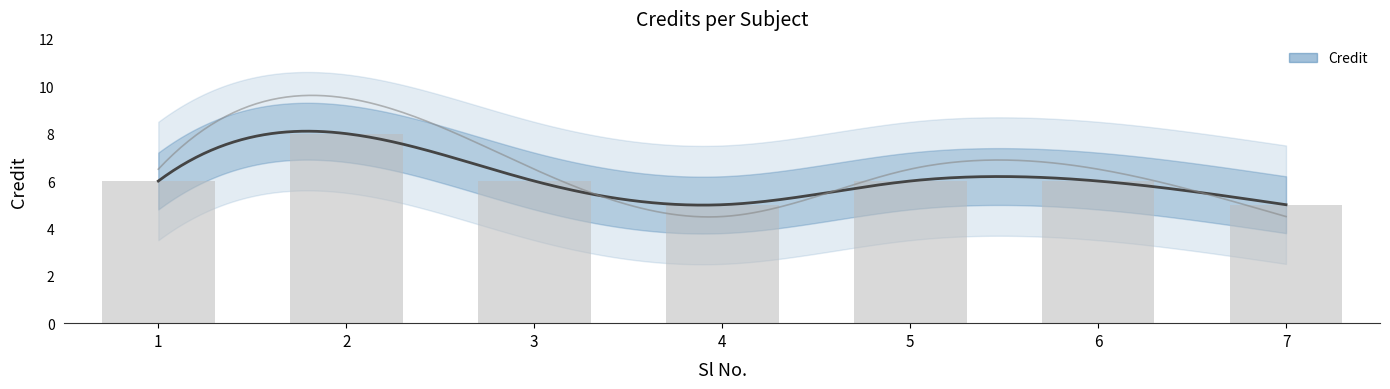

What is the maximum value shown in the chart?

8